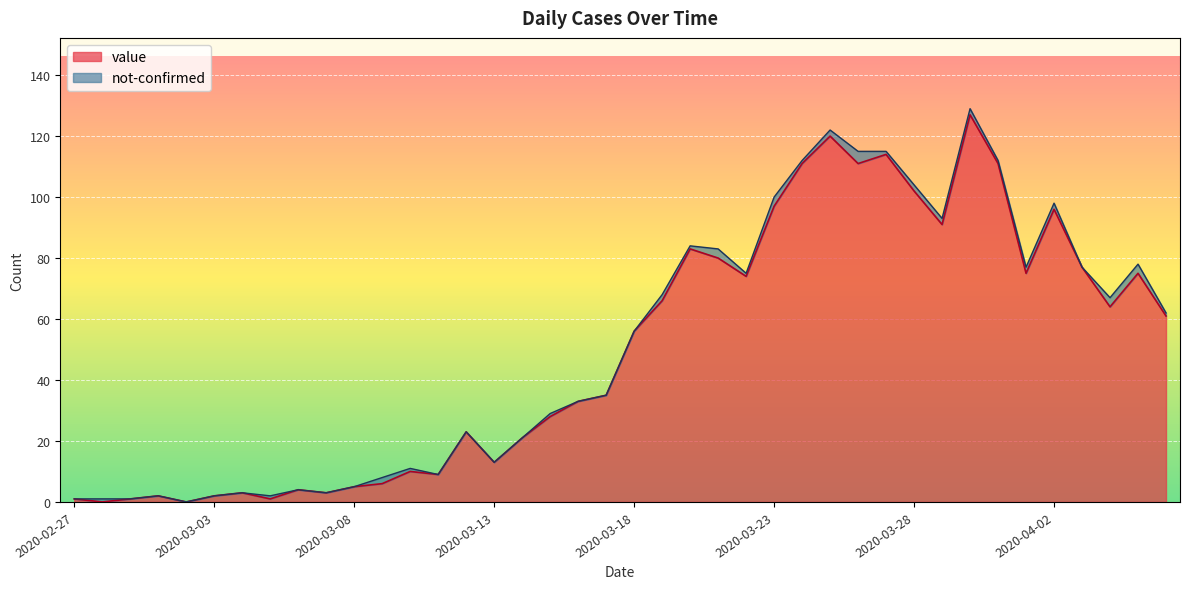

Does the chart display data point markers on the line(s)?

No